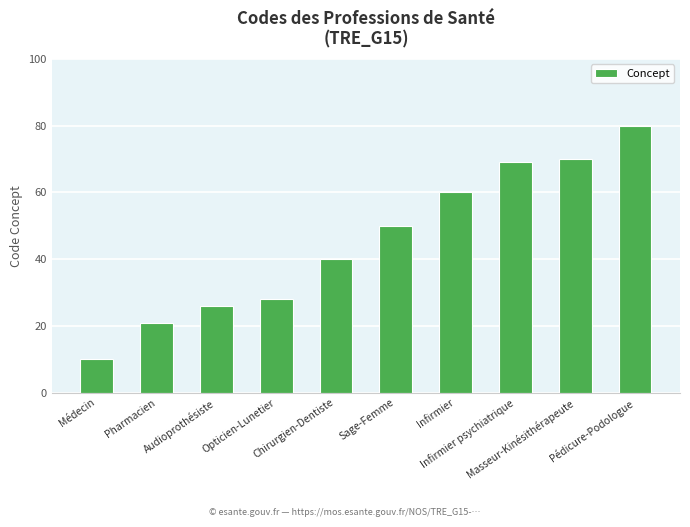

Is it true that the value at Sage-Femme is 50?

True